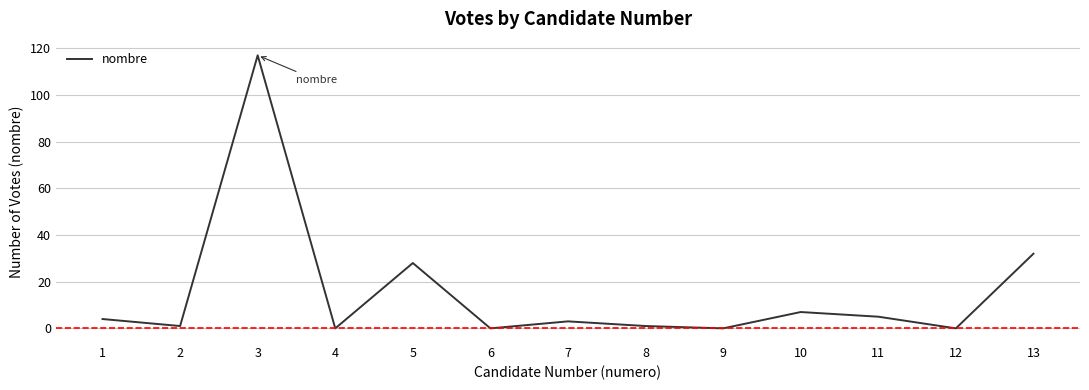

Which label corresponds to the largest value in the chart?

3